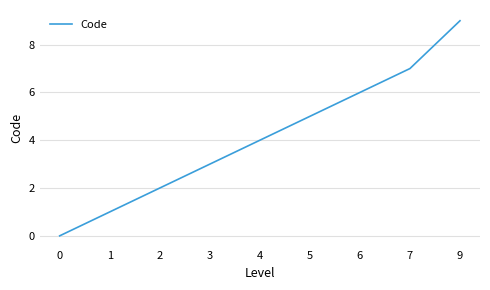

How many categories are shown in the chart?

9